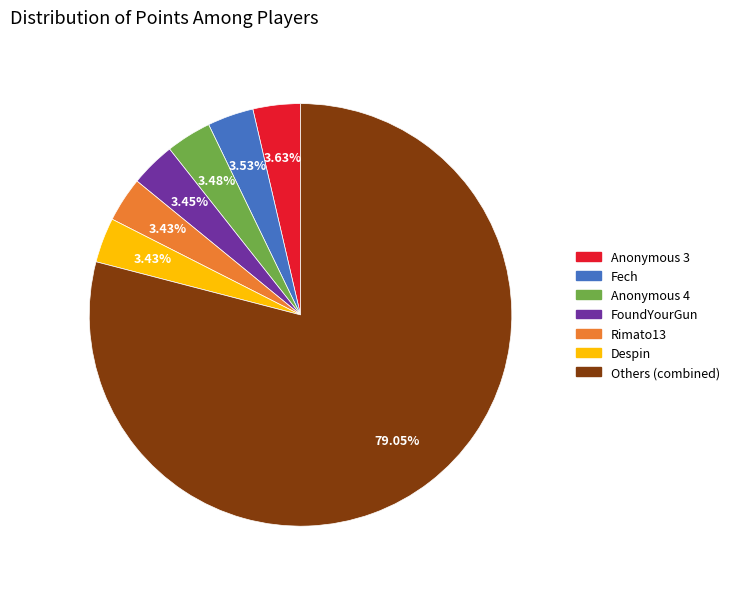

To the nearest percent, what is the difference between the largest and smallest slice percentages?

76%